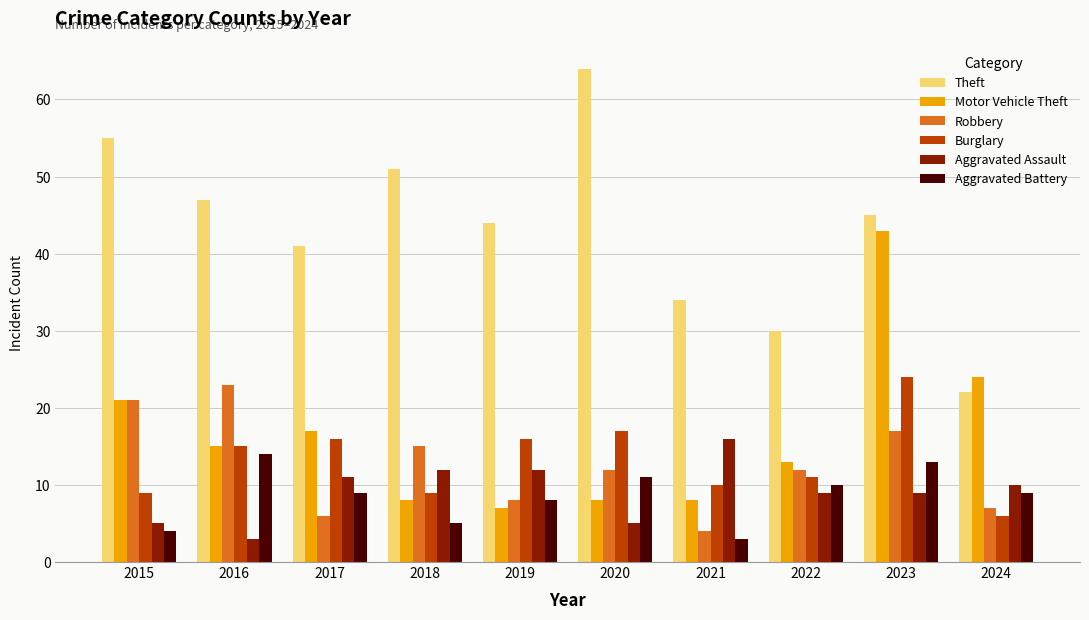

What is the difference between the second highest and second lowest values in the Aggravated Battery series?

9